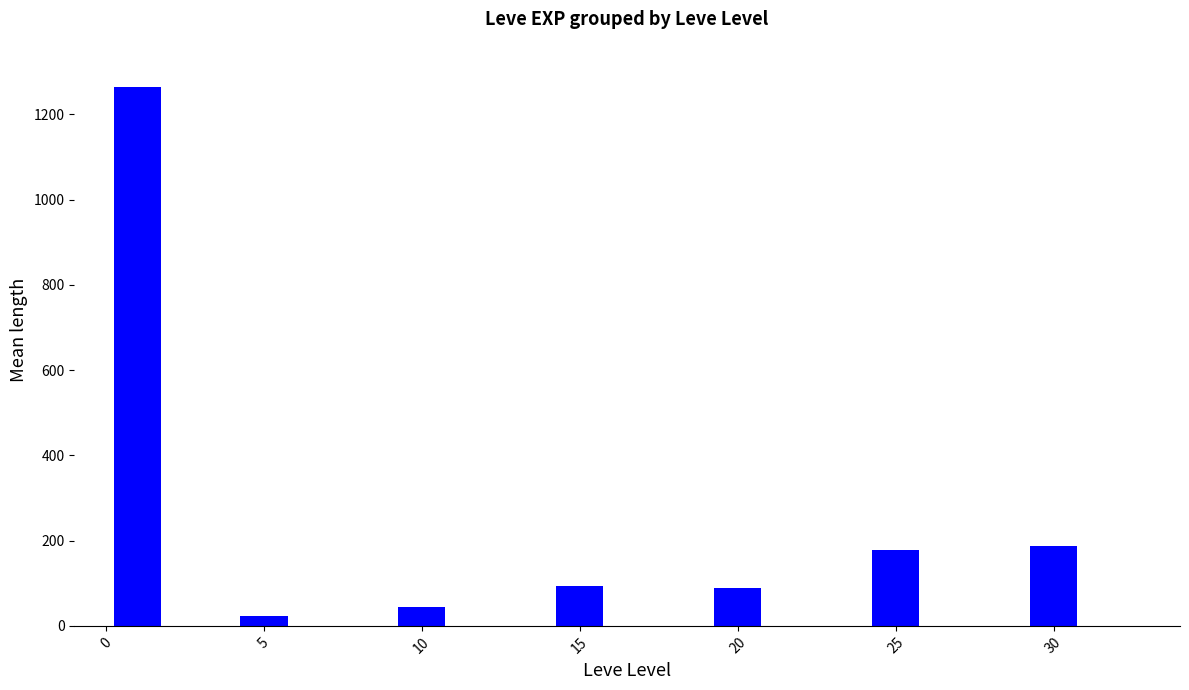

How many categories are shown in the chart?

7